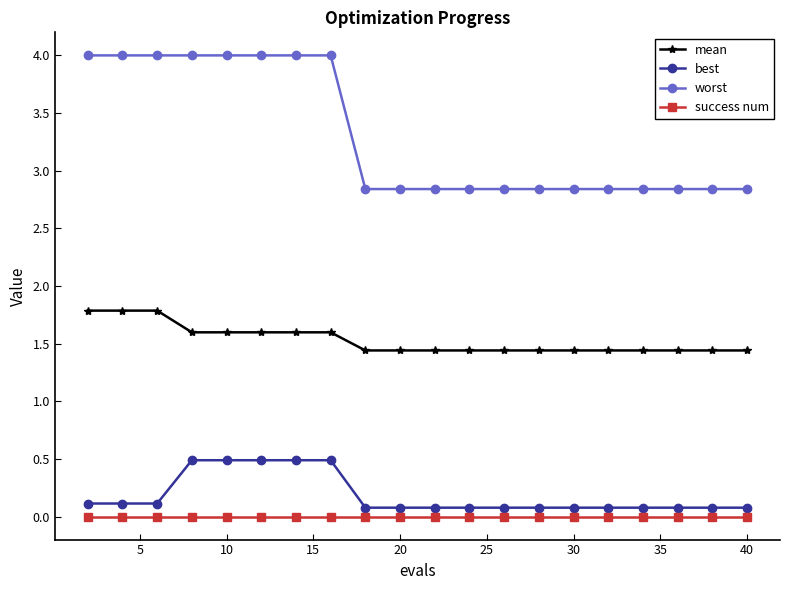

Rank the series by their maximum value, from lowest to highest.

success num, best, mean, worst